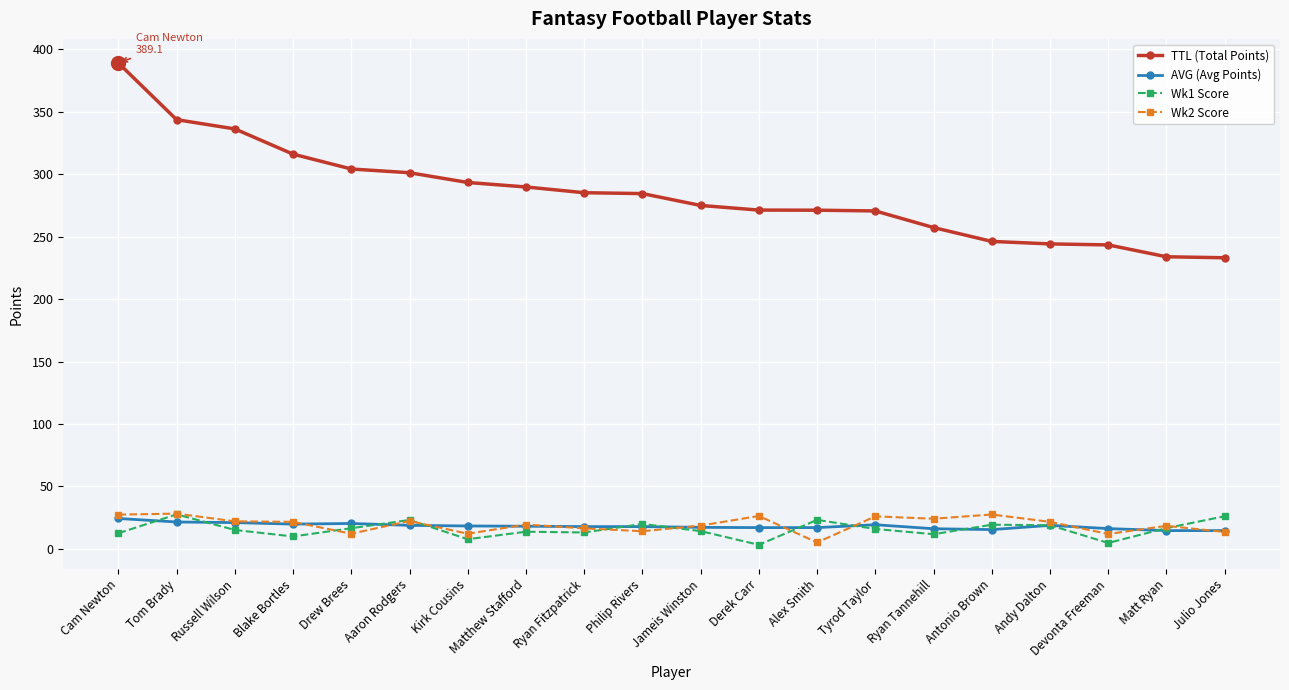

What is the minimum value shown in the chart?

3.2